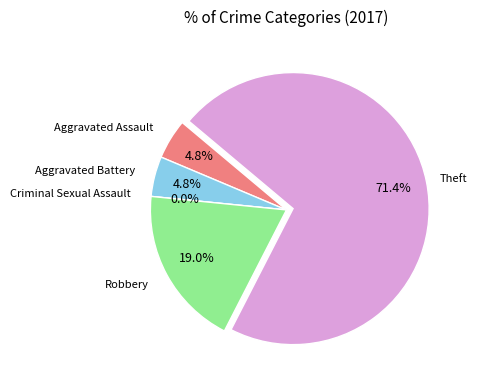

How many segments does this pie chart have?

5